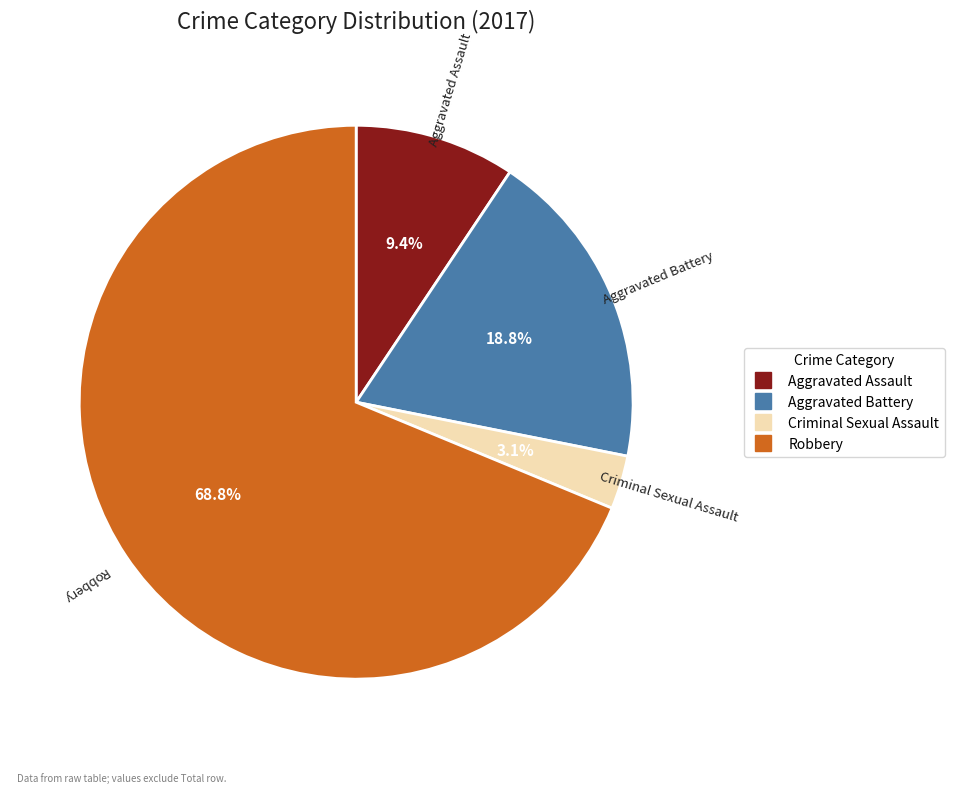

Is there any slice that represents more than half of the pie?

Yes